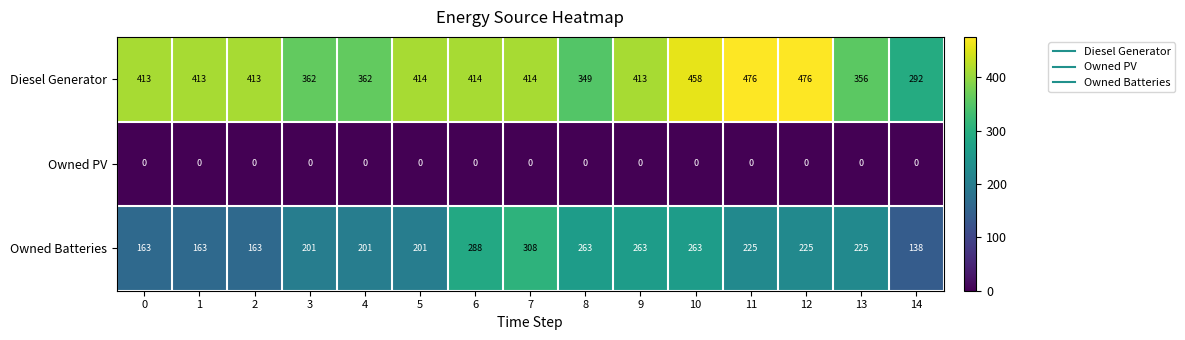

Which series has the largest total across all categories?

Diesel Generator